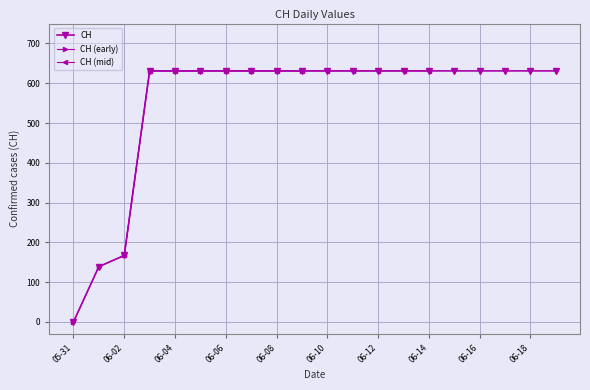

Which category has the lowest value in the CH series?

05-31